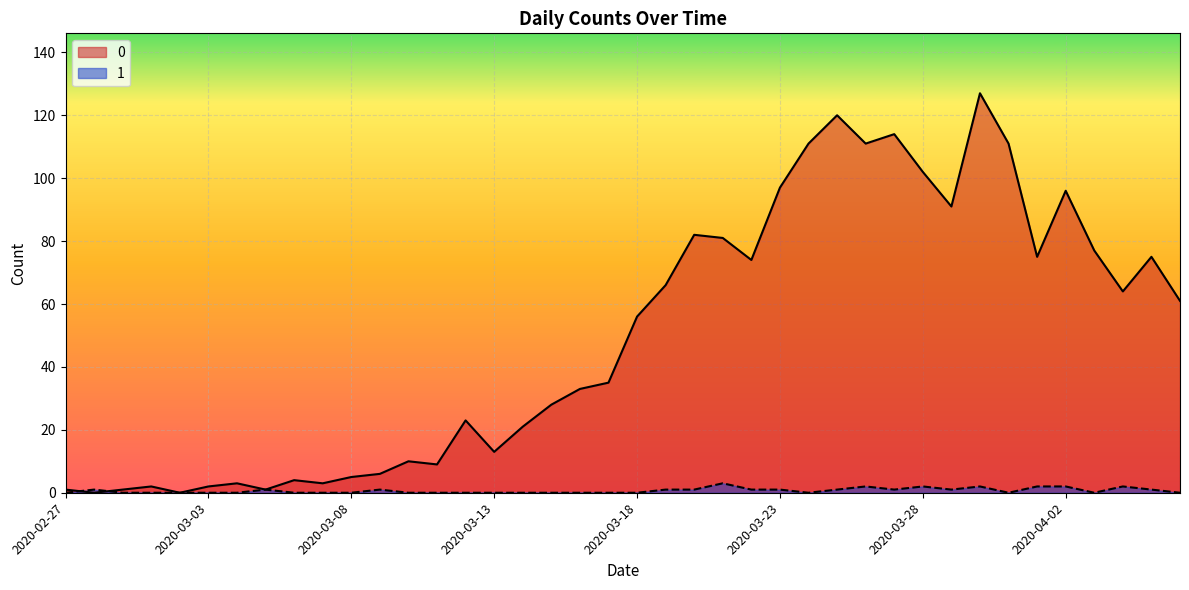

True or false: 0 and 1 cross at least once.

True